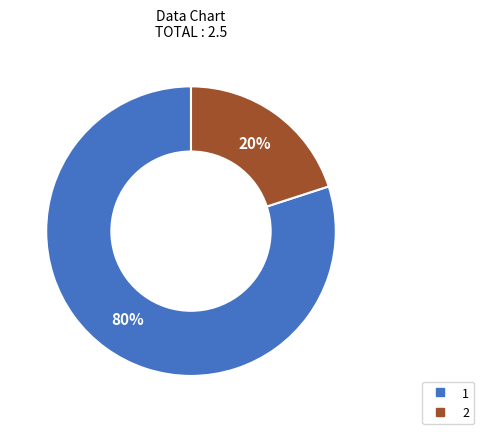

Do 2 and 1 together represent more than half of the pie?

Yes